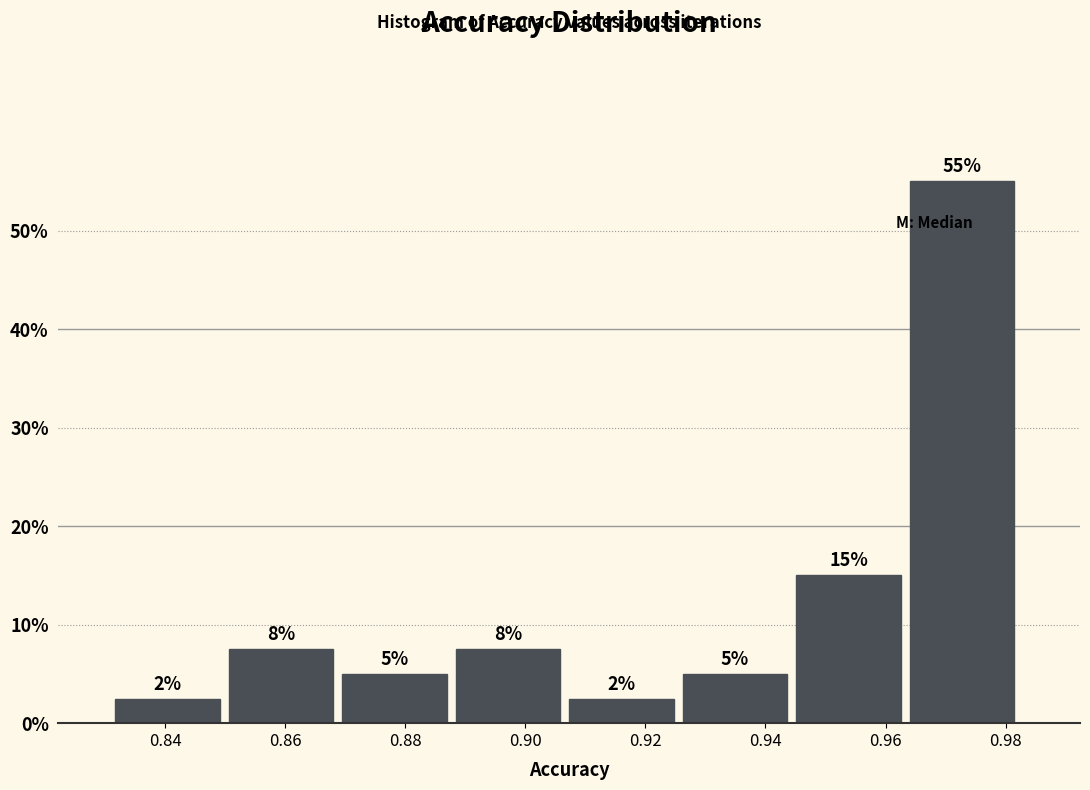

Over which range of the x-axis is the bar tallest?

0.964 to 0.982